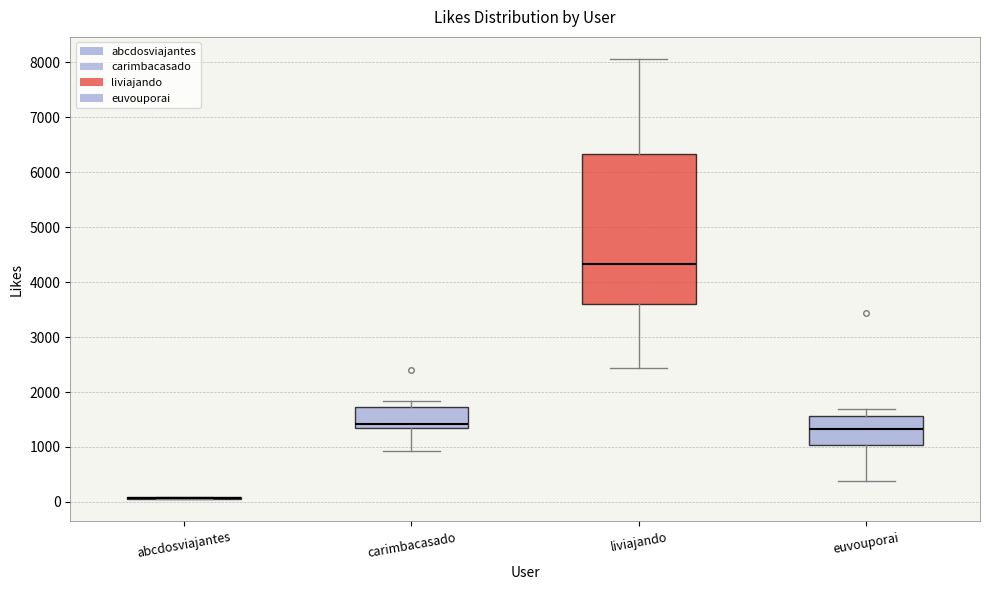

Reading left to right, transcribe this box plot: for each box, give where its median line is, the range the box spans, and where its two whiskers end, as read against the y-axis. The values are not printed on the chart, so give them approximately, as read against the axis.

abcdosviajantes: box collapsed to a line at 100, whiskers 0 to 100
carimbacasado: median 1400 (just above the box's lower edge), box 1400 to 1700, whiskers 900 to 1800
liviajando: median 4300, box 3600 to 6300, whiskers 2400 to 8100
euvouporai: median 1300, box 1000 to 1600, whiskers 400 to 1700